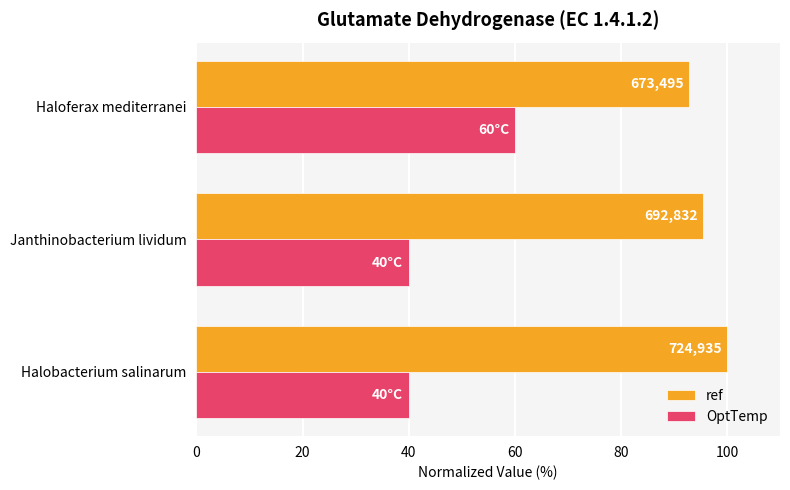

What is the value of the ref bar at the 1st from the left?

100.0